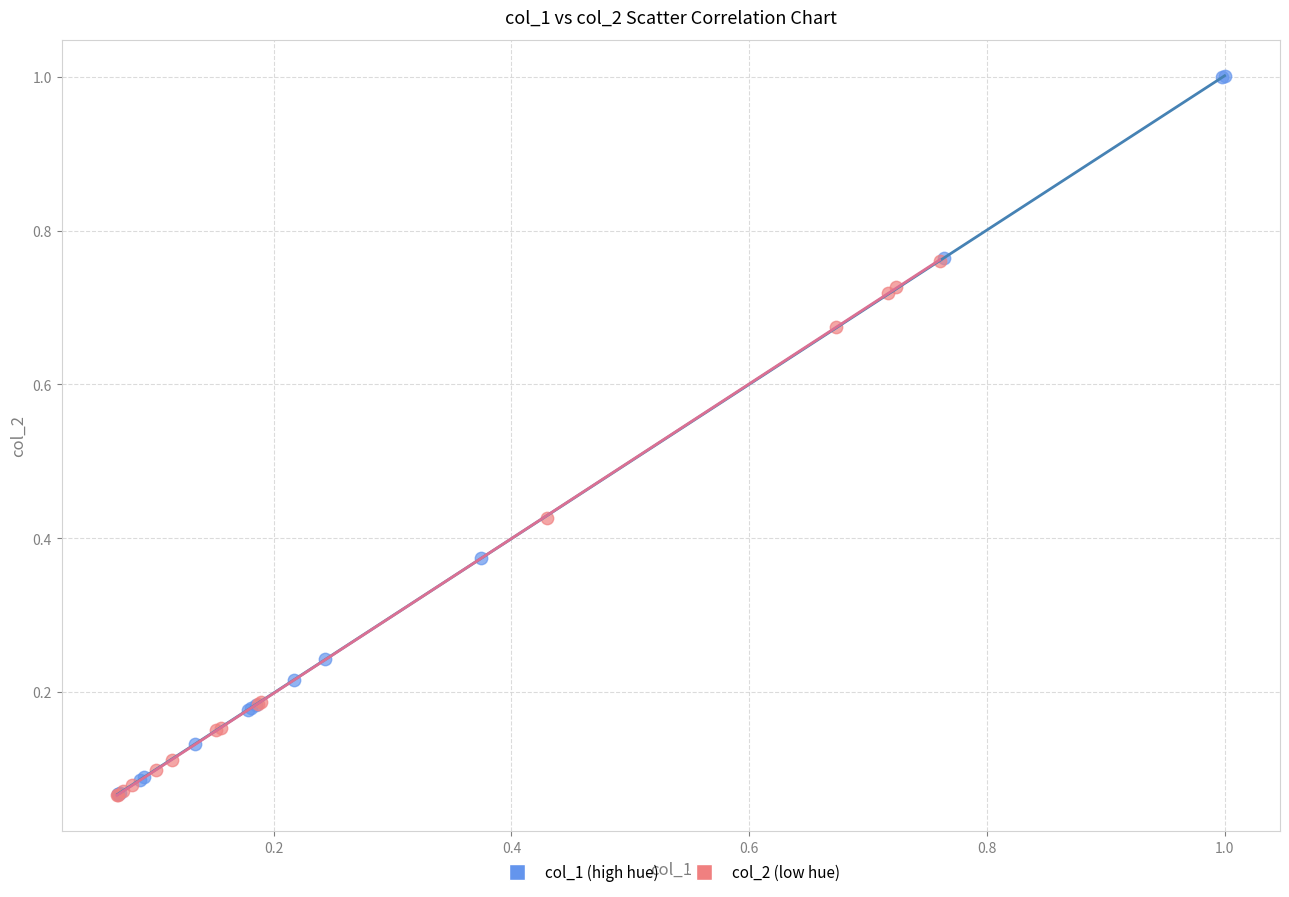

Which series has the largest Y range (max minus min)?

col_1 (high hue)